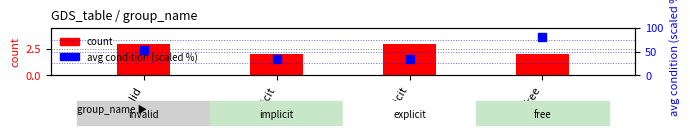

At which category is the sum across all series the highest?

free